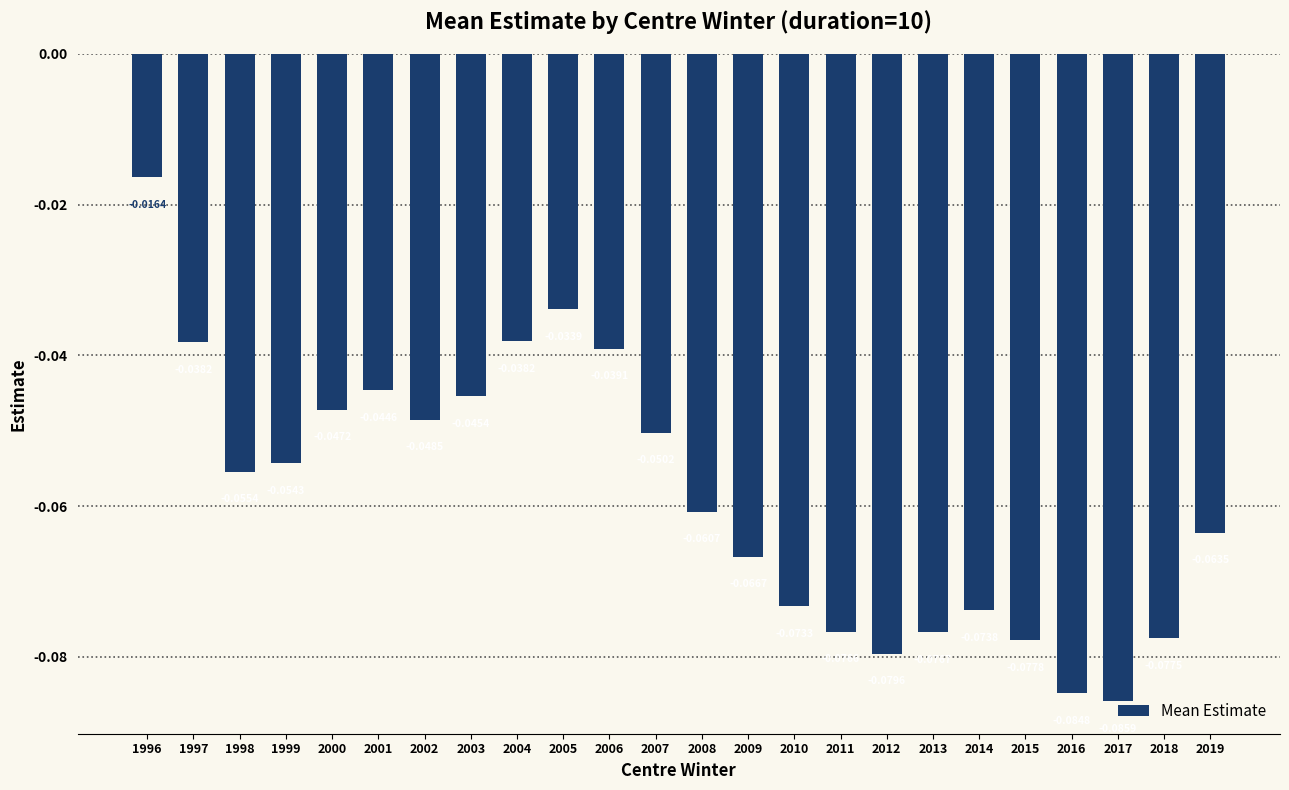

What is the sum of all values?

-1.4